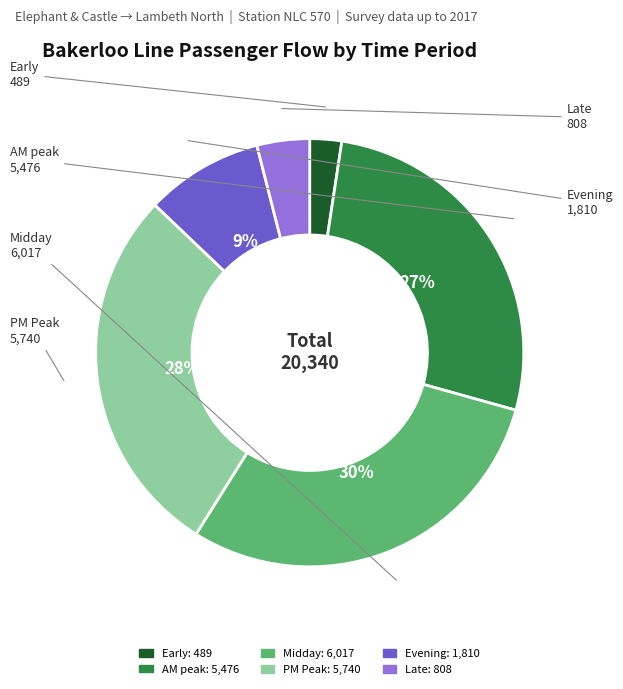

To the nearest percent, what is the average slice percentage?

17%